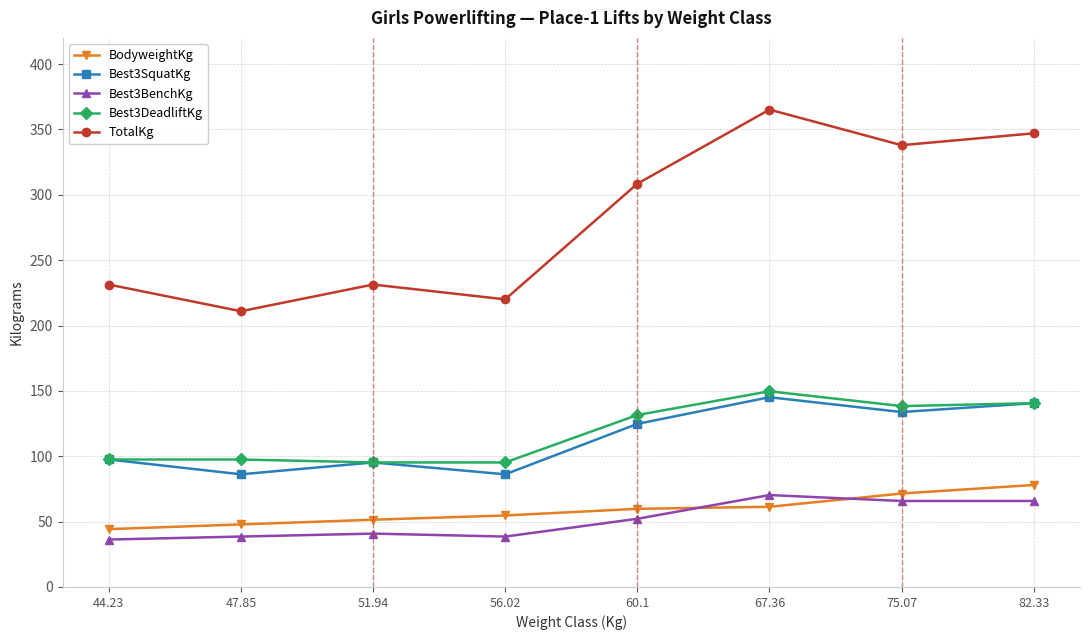

Is it true that Best3BenchKg equals 106.2 at 67.36?

False